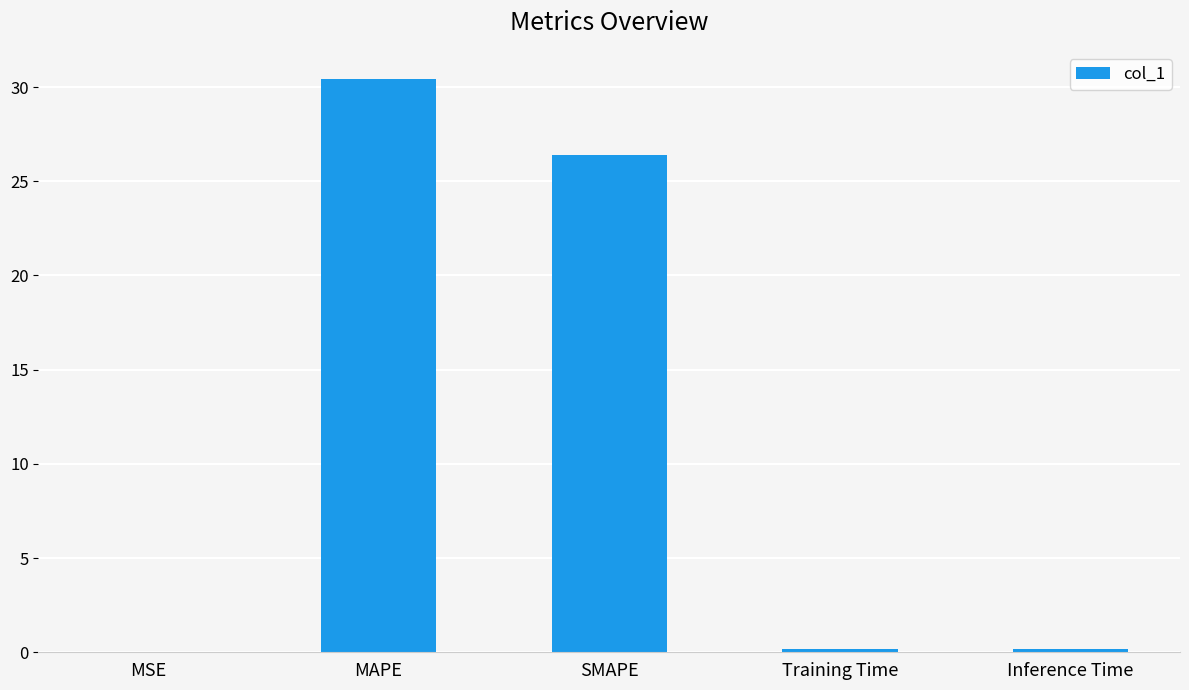

What is the sum of all values?

57.2